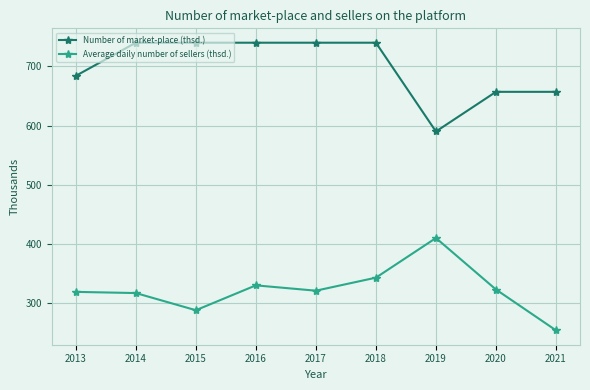

What is the smallest value displayed?

254